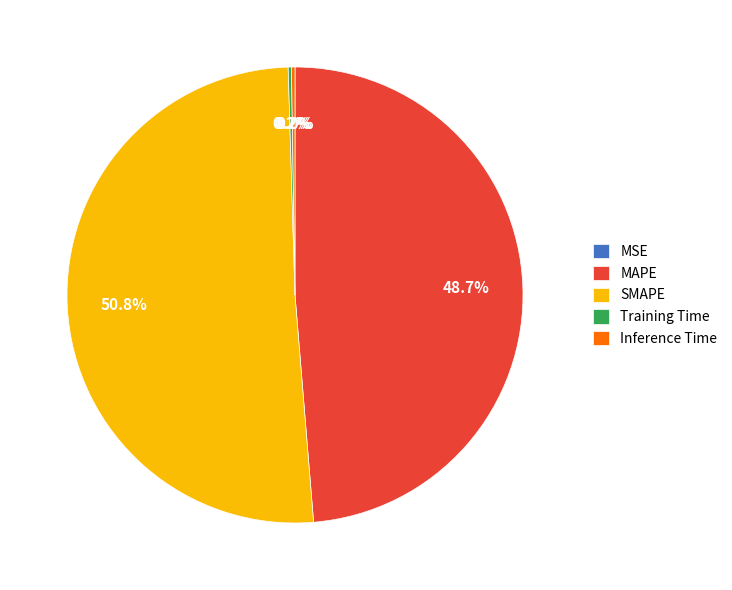

Is it true that SMAPE is 51% of the pie?

True